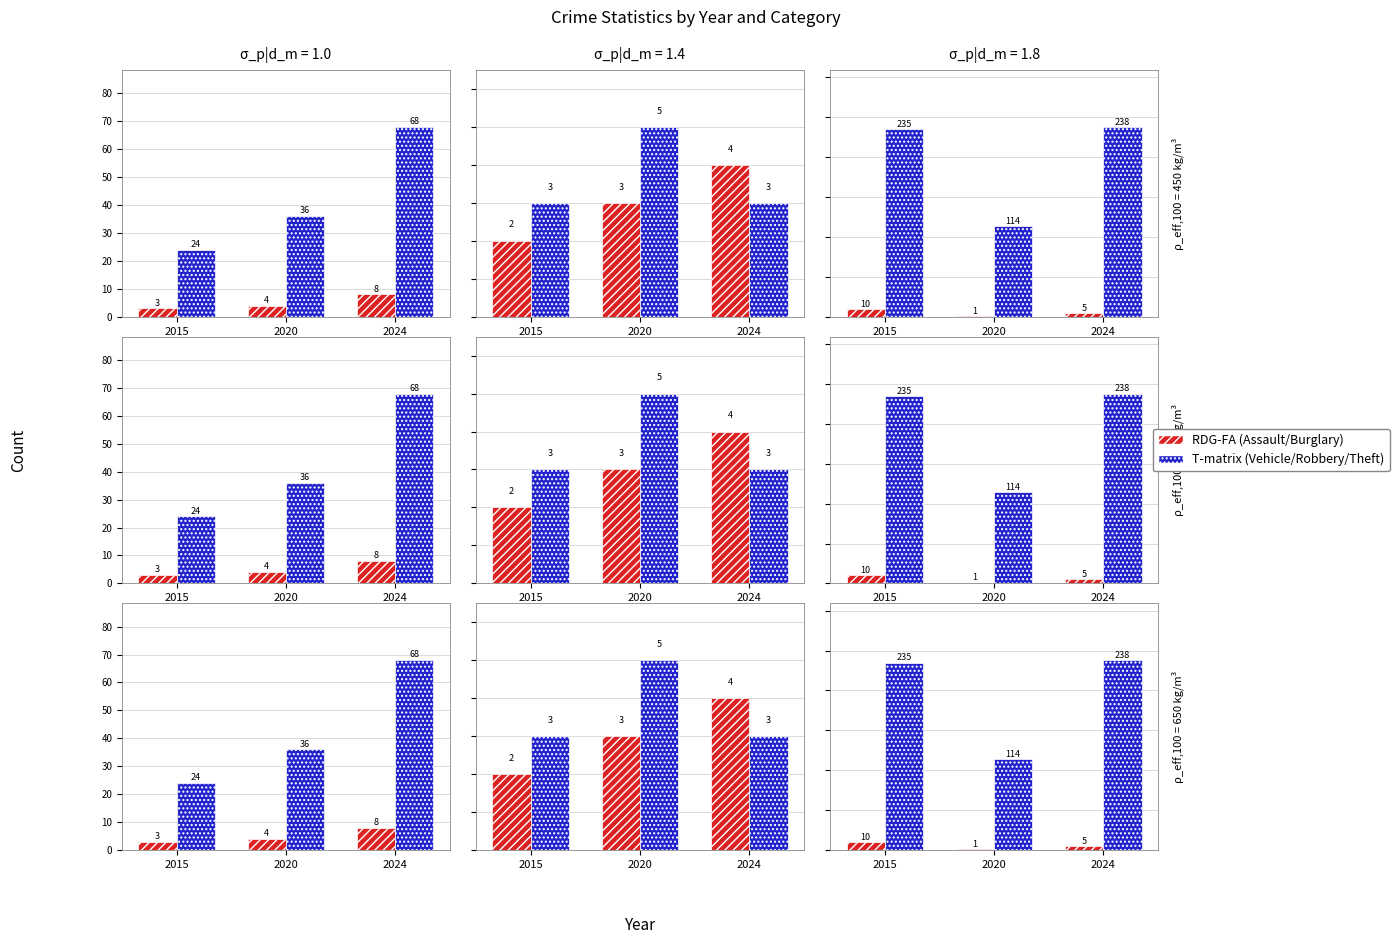

Between 2024 and 2015, which is larger?

2015